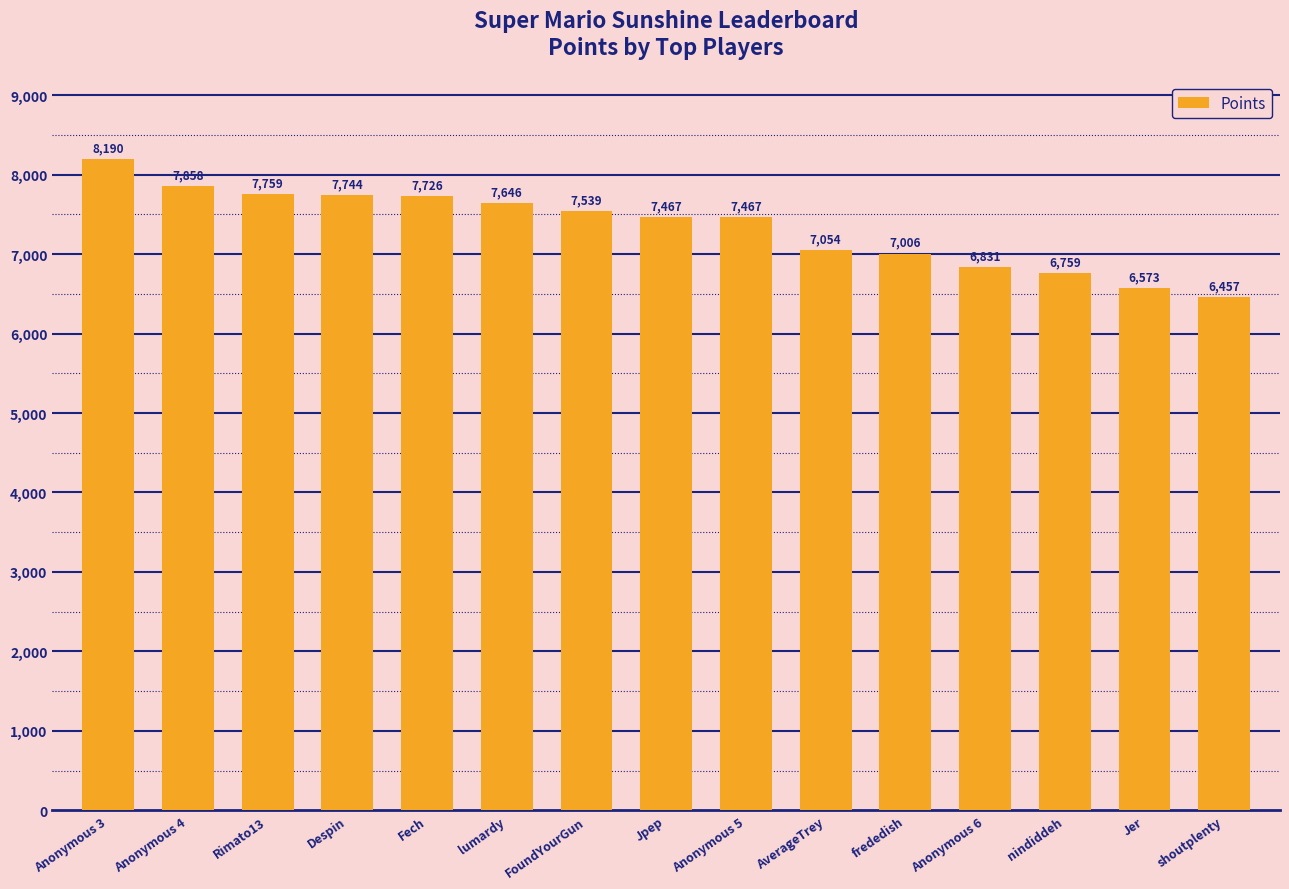

Which label corresponds to the smallest value in the chart?

shoutplenty